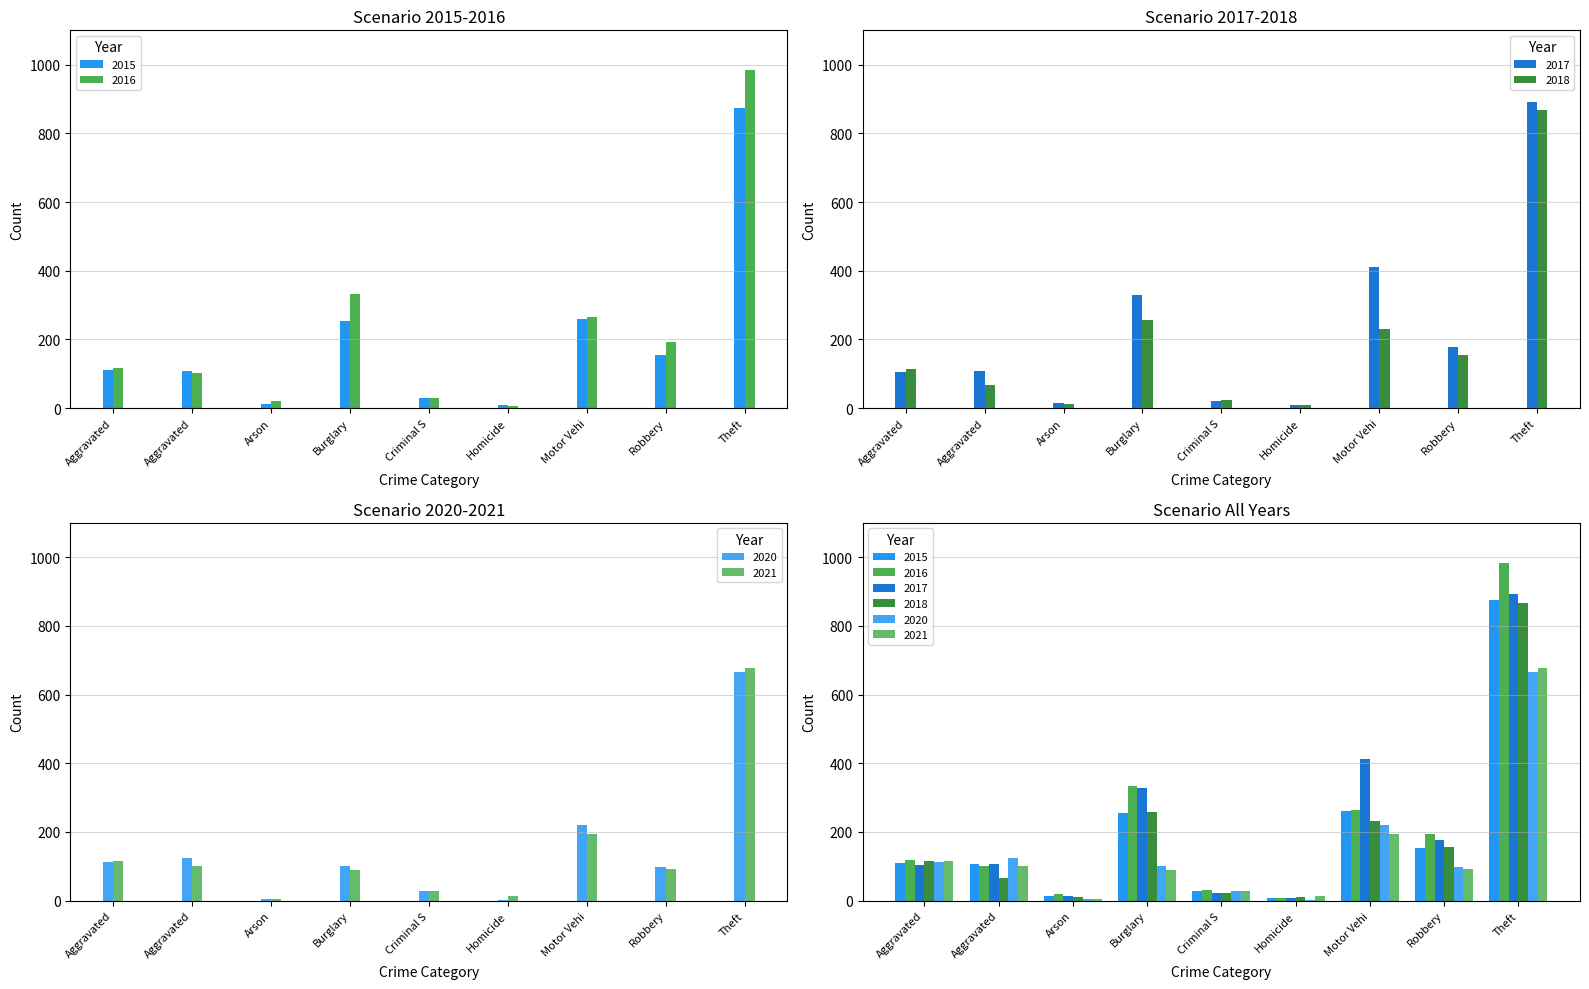

At which label does 2018 first exceed 115?

Burglary